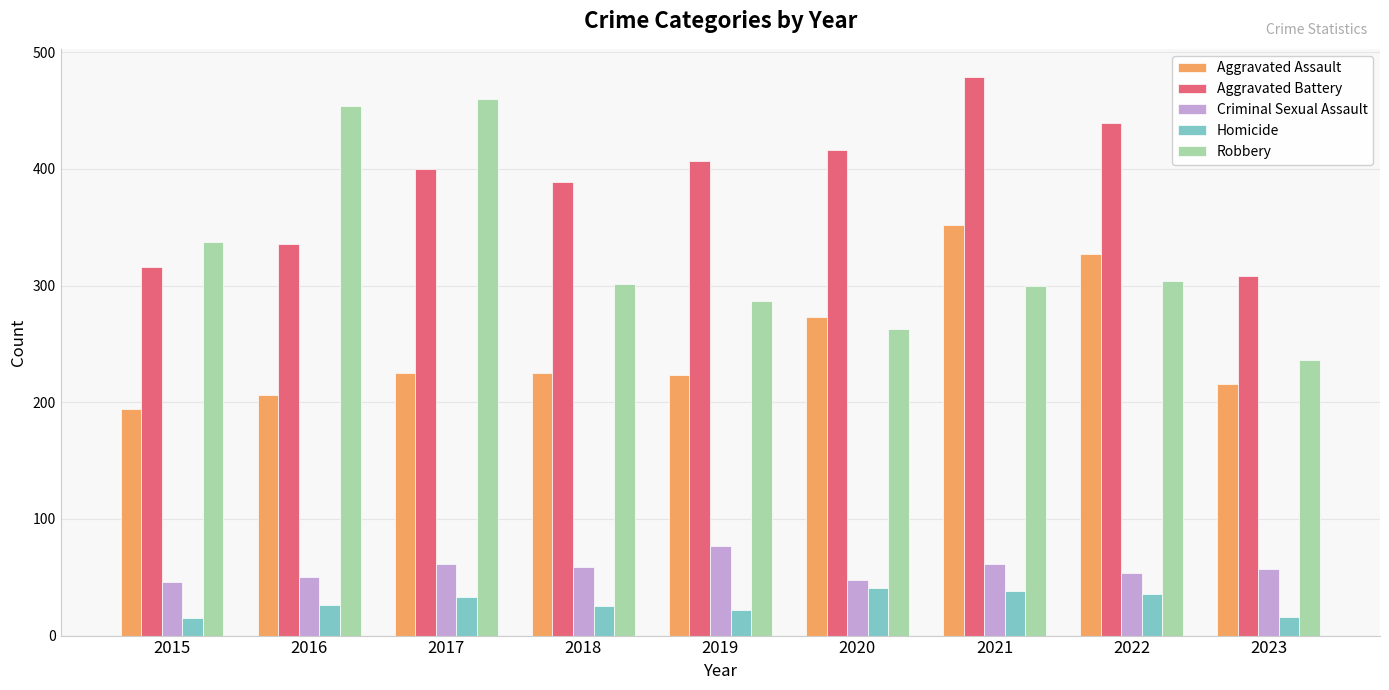

What is the sum of the Aggravated Assault values at 2015 and 2018?

419